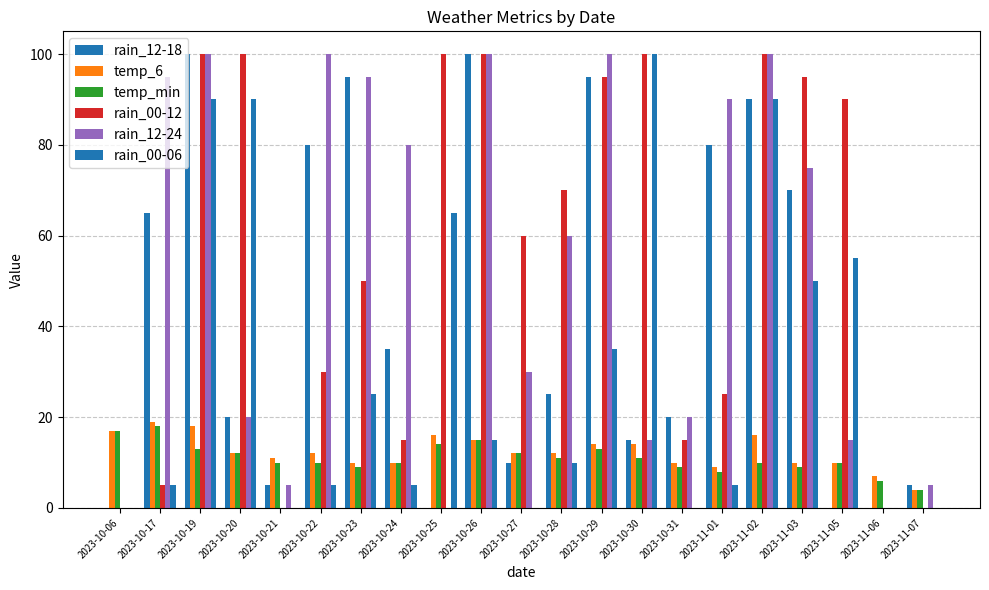

How many distinct data groups are displayed?

6